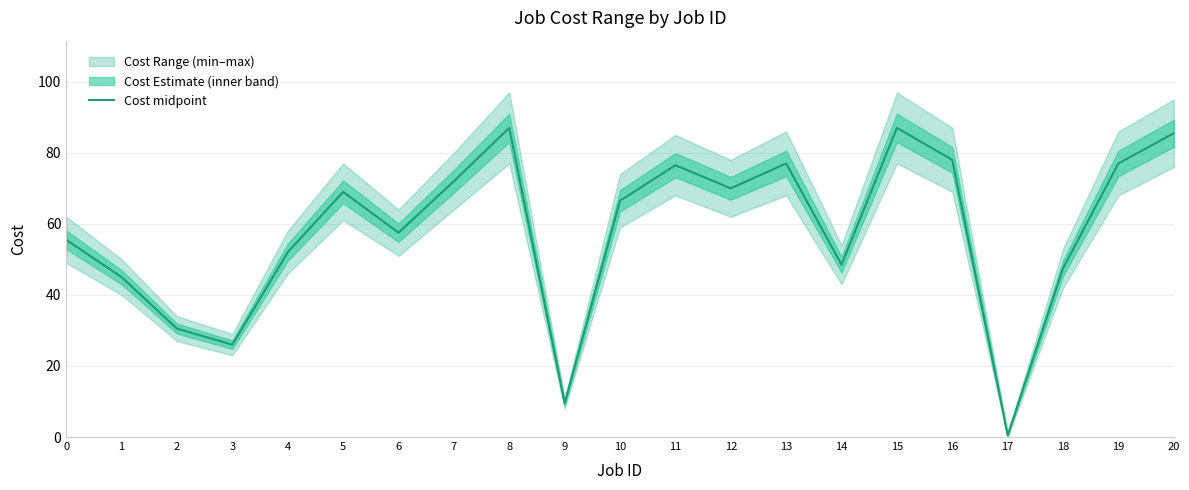

The value at 10 is 66.5. True or false?

True